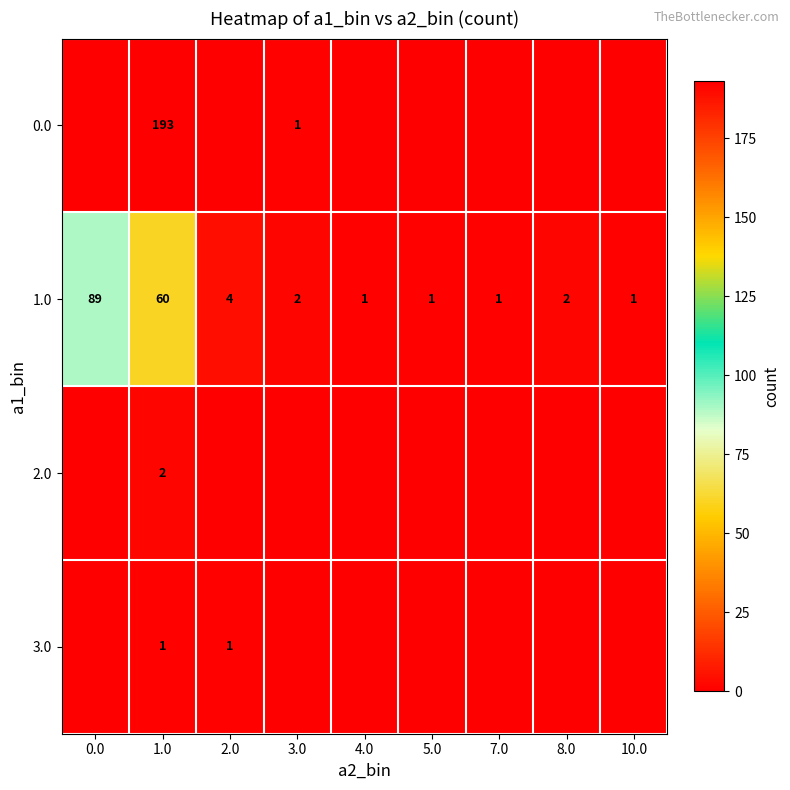

Is it true that 1.0 equals 1 at 7.0?

True